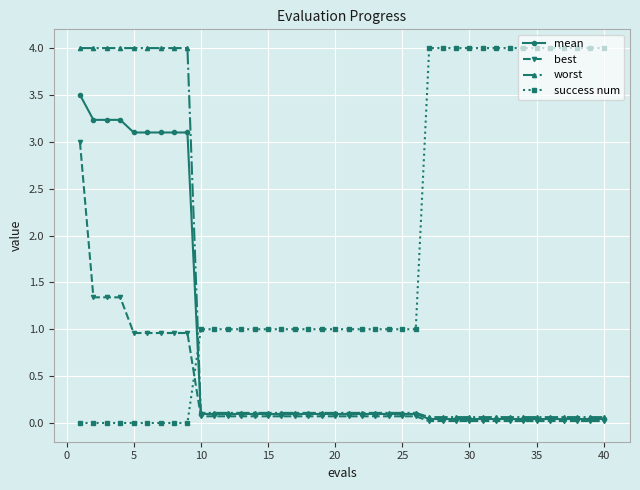

Which series has the largest total across all categories?

success num